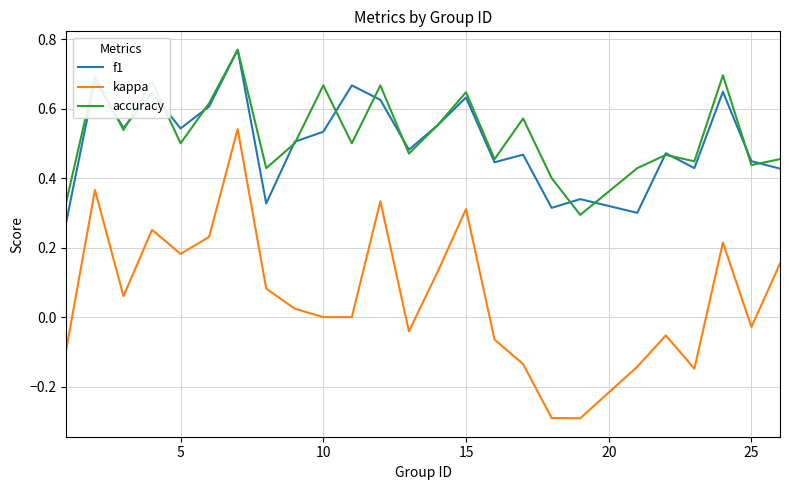

What is the minimum value shown in the chart?

-0.3